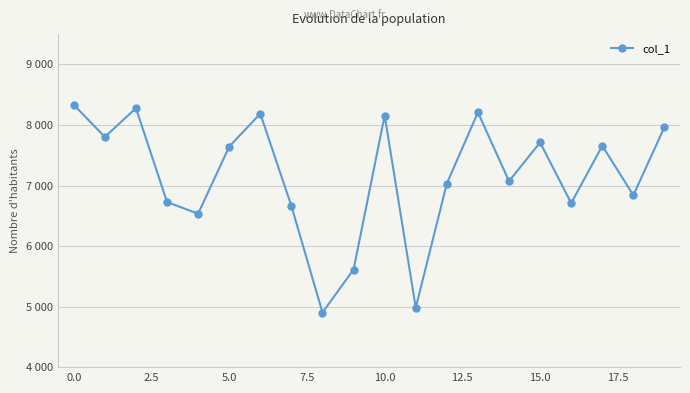

What is the value of the 13th point from the left?

7034